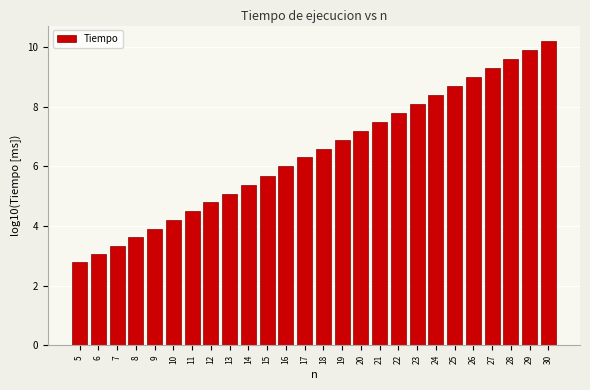

Reading right to left, list all the values displayed in this chart.

10.2	9.9	9.6	9.3	9.0	8.7	8.4	8.1	7.8	7.5	7.2	6.9	6.6	6.3	6.0	5.7	5.4	5.1	4.8	4.5	4.2	3.9	3.6	3.3	3.1	2.8